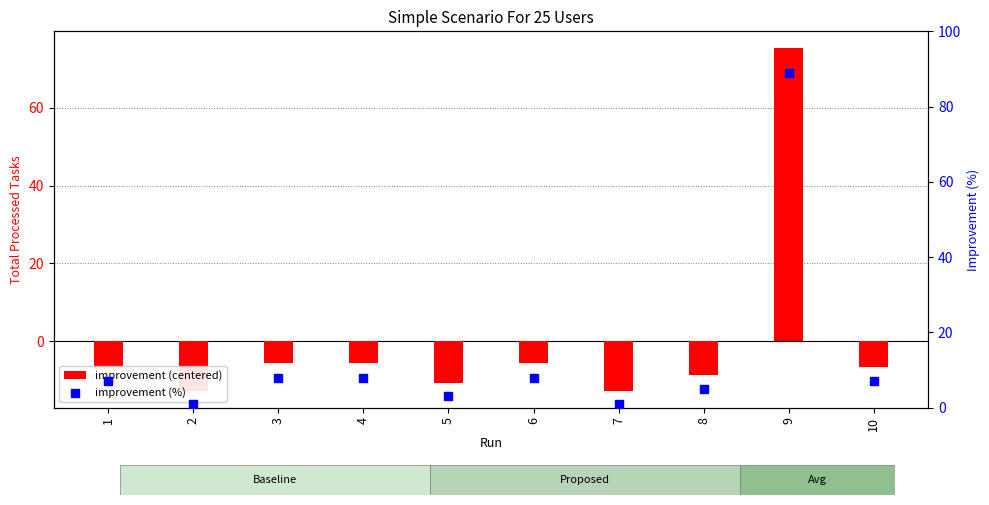

At which category is the sum across all series the highest?

9